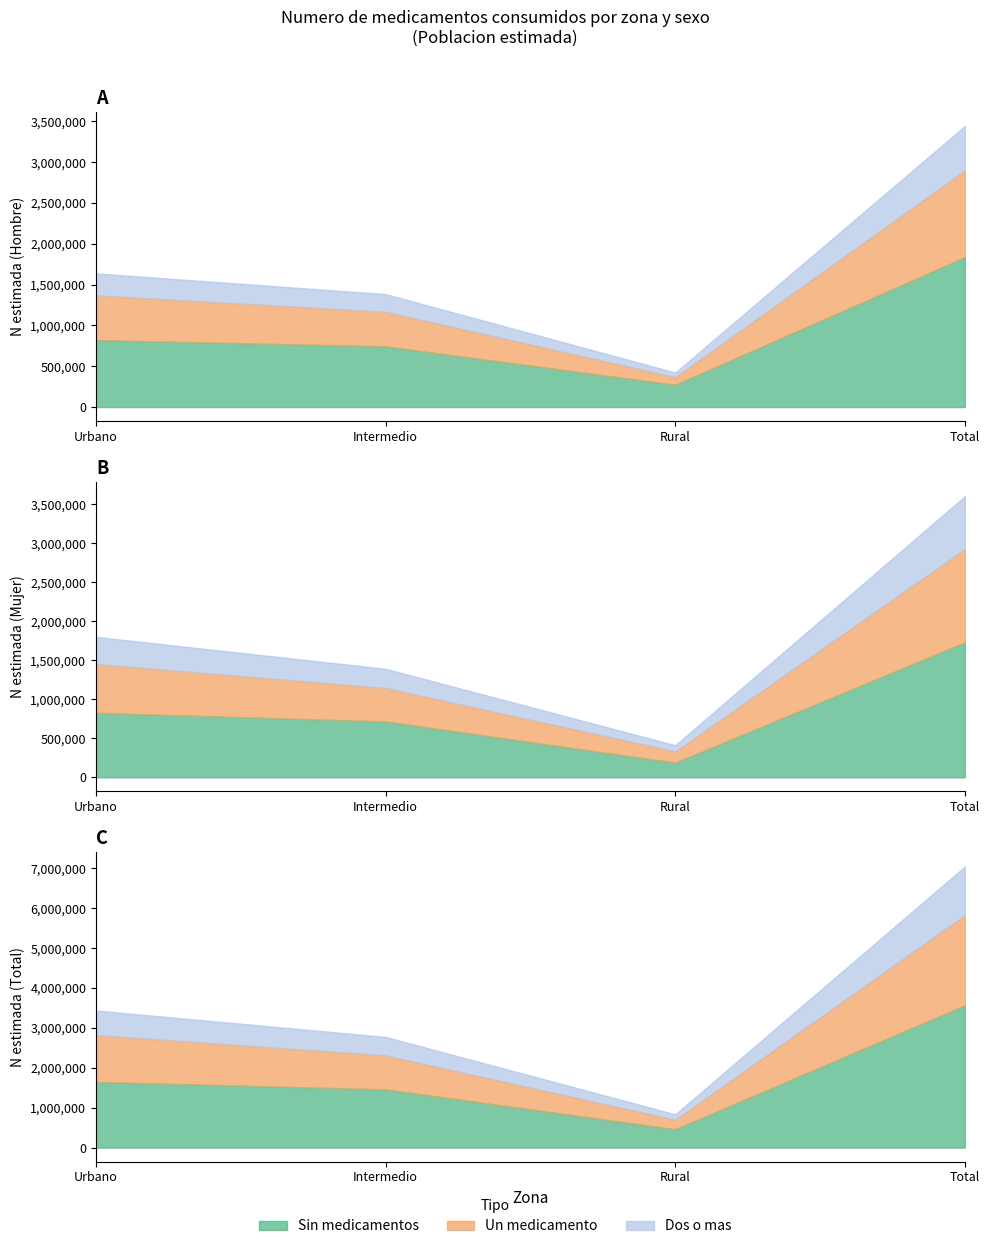

Where is Hombre (N estimada) nearest to the value 1933039?

Urbano